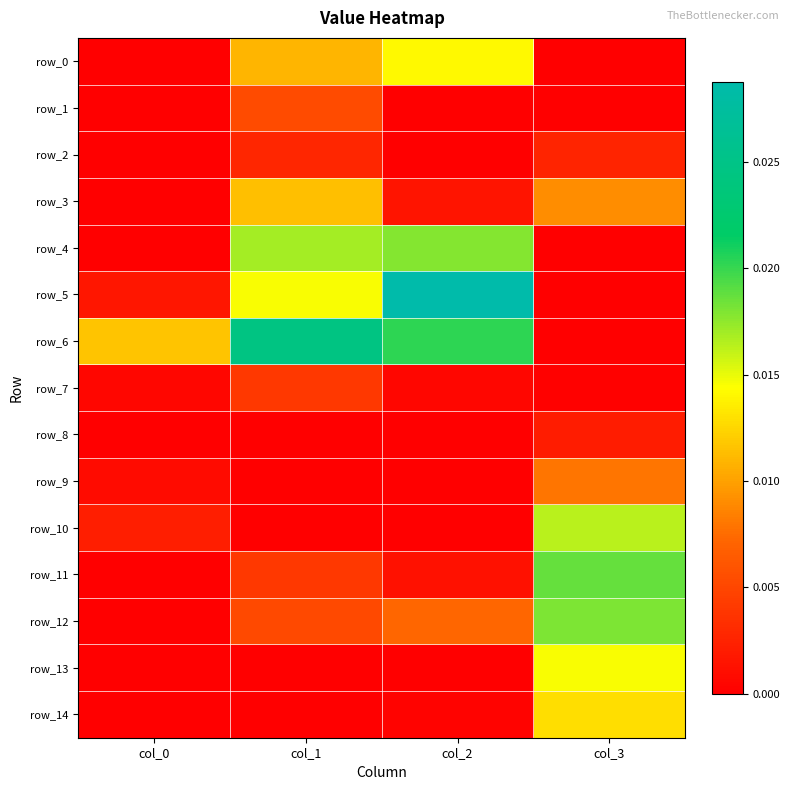

Which series has the largest range (max minus min)?

row_5